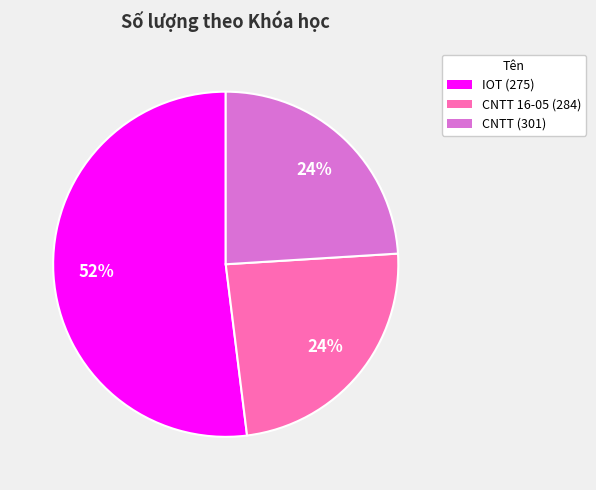

Combined, do IOT (275) and CNTT 16-05 (284) account for over 50%?

Yes